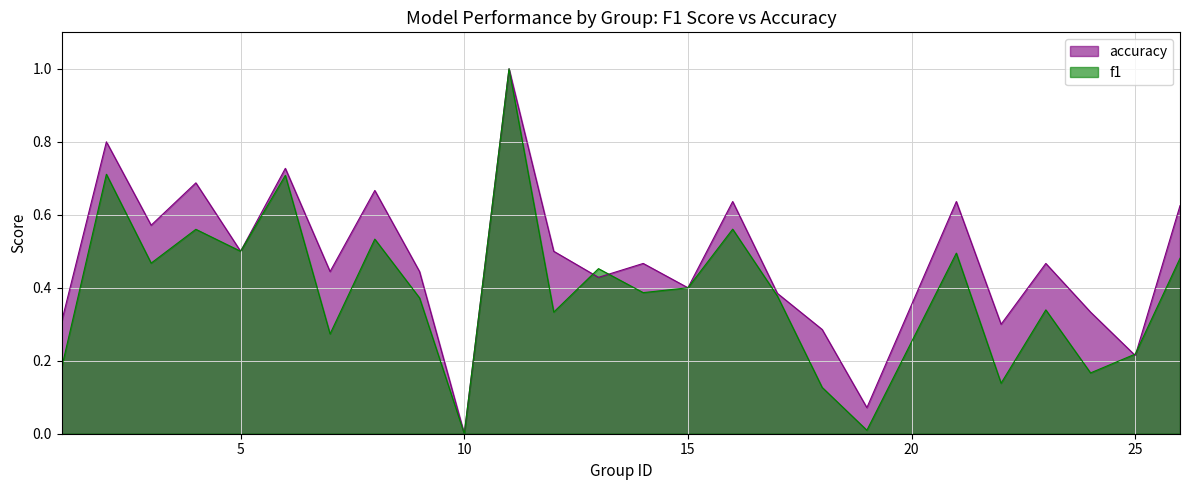

Which series changed the most between 17 and 24?

f1